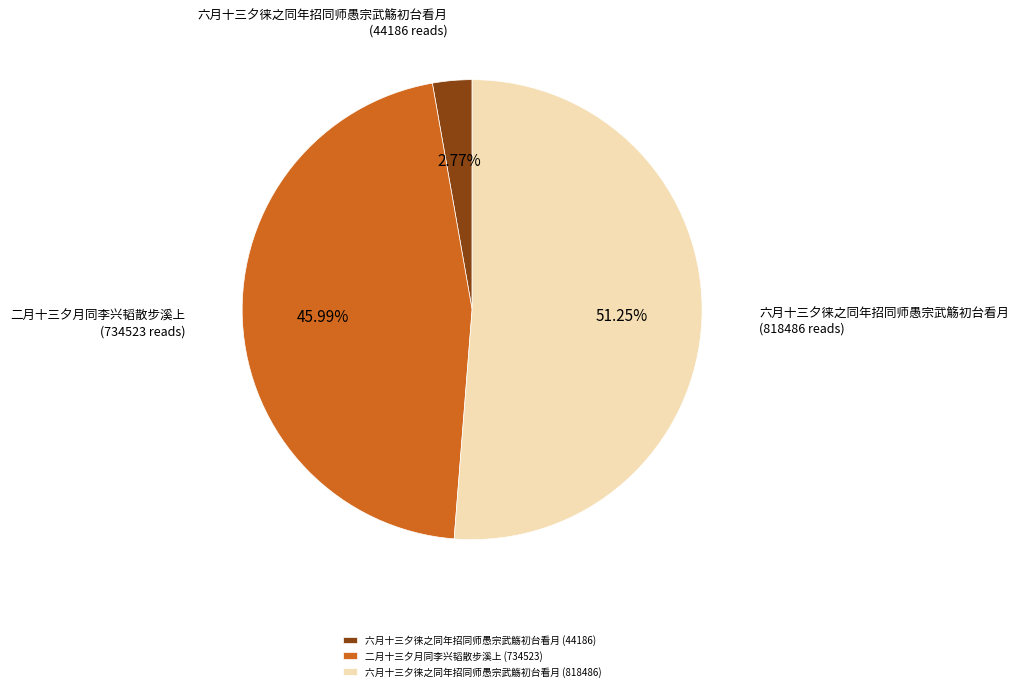

Count the number of slices in the pie.

3